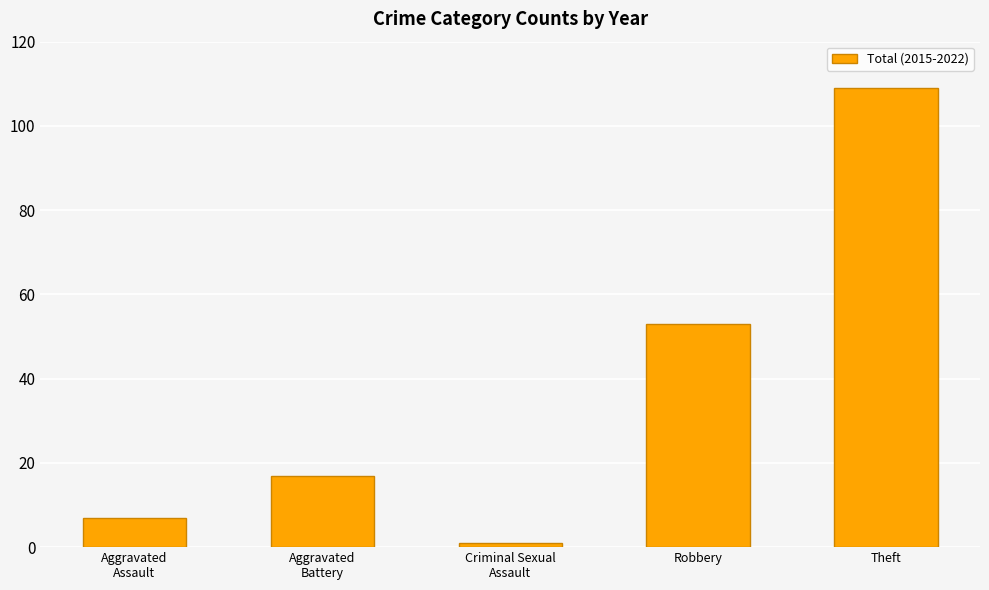

Which label corresponds to the largest value in the chart?

Theft